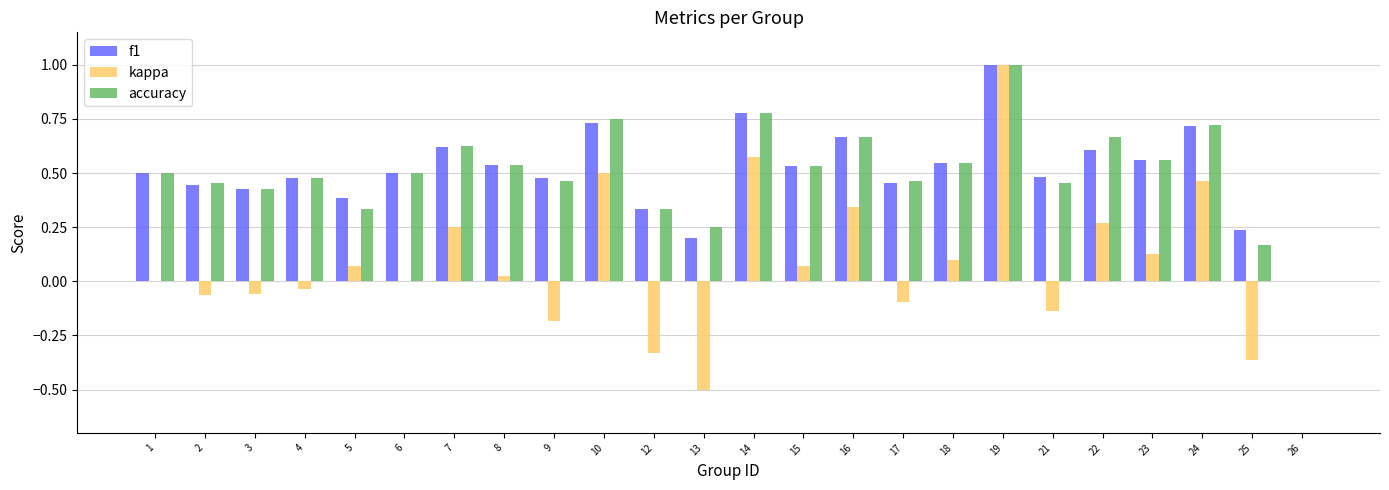

How many groups of bars are there?

24